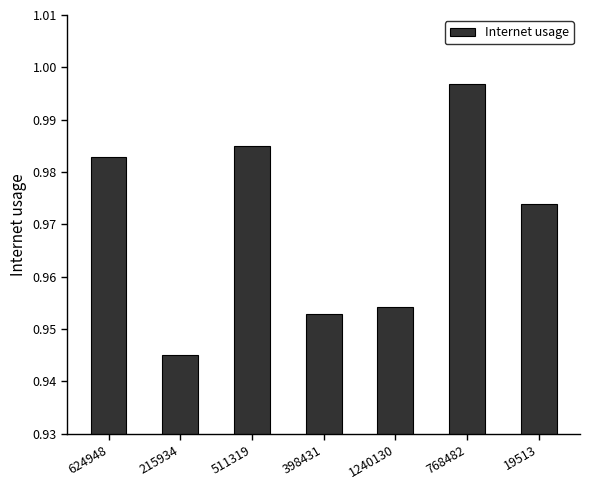

How many data points does each series have?

7